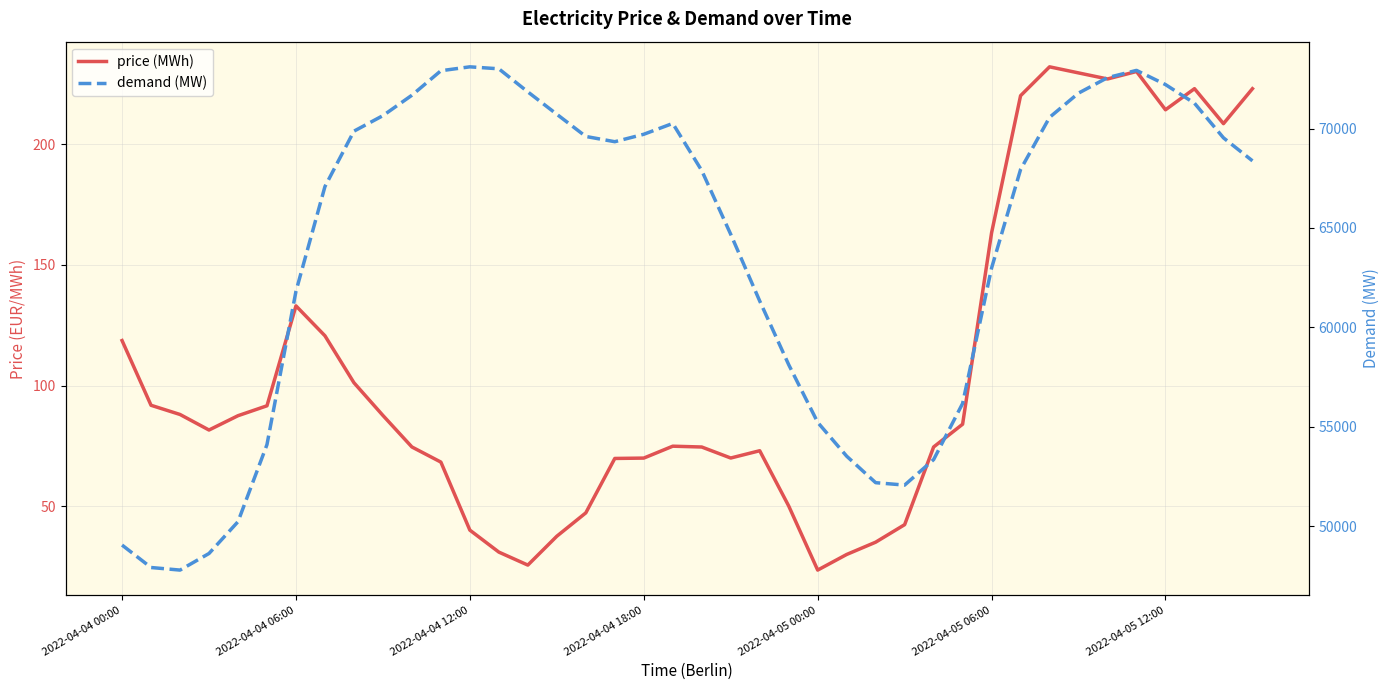

How many lines are shown in the chart?

2